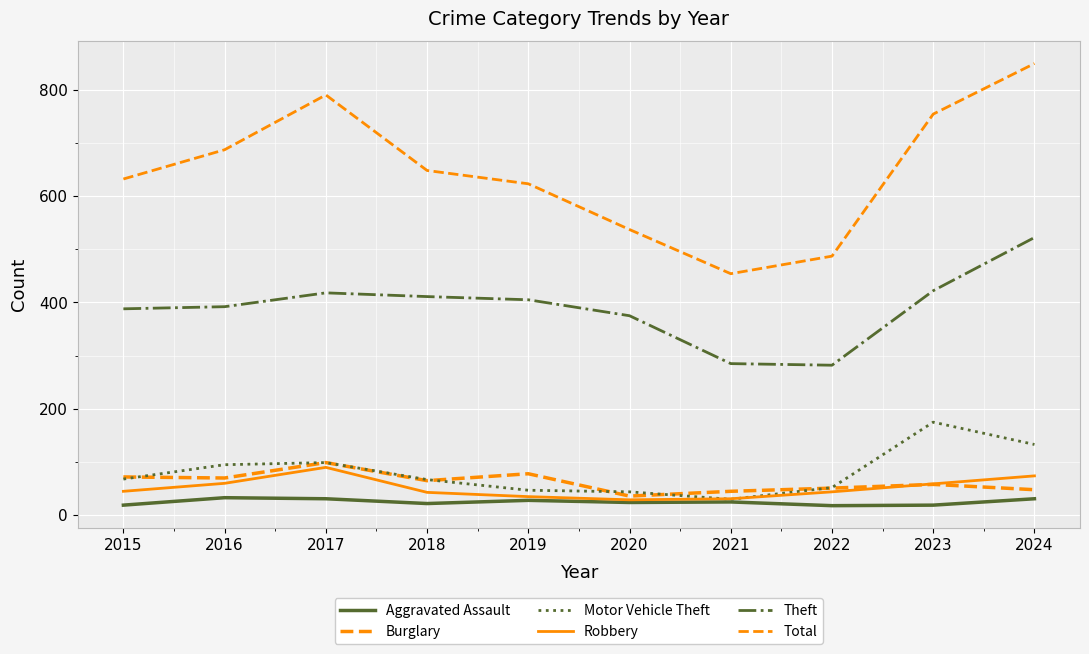

Which series changed the most between 2018 and 2022?

Total